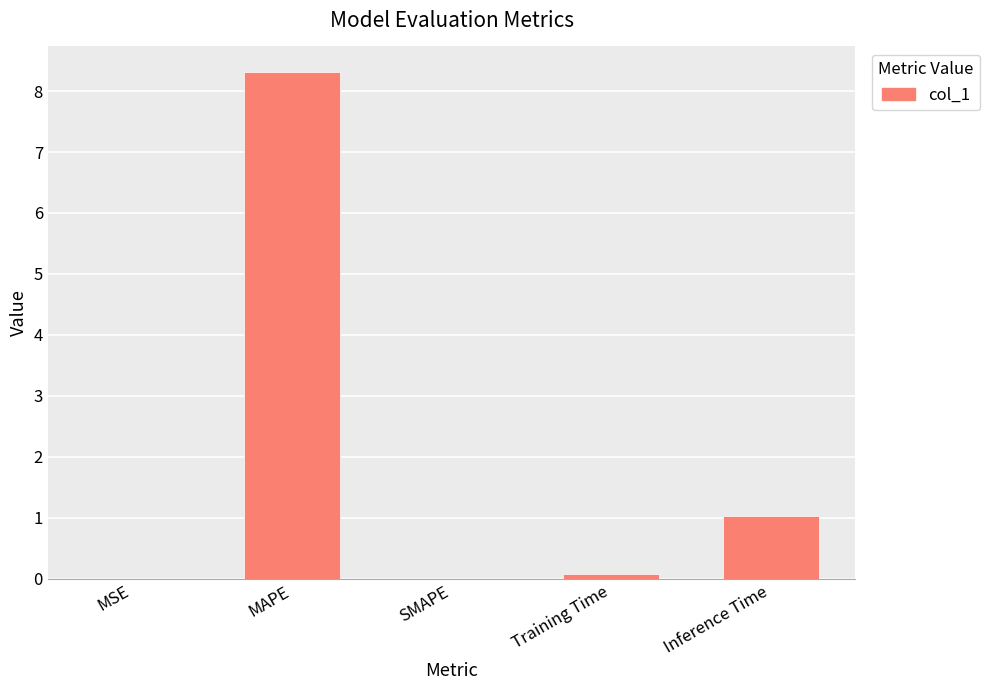

At which category does the chart reach its peak across all series?

MAPE